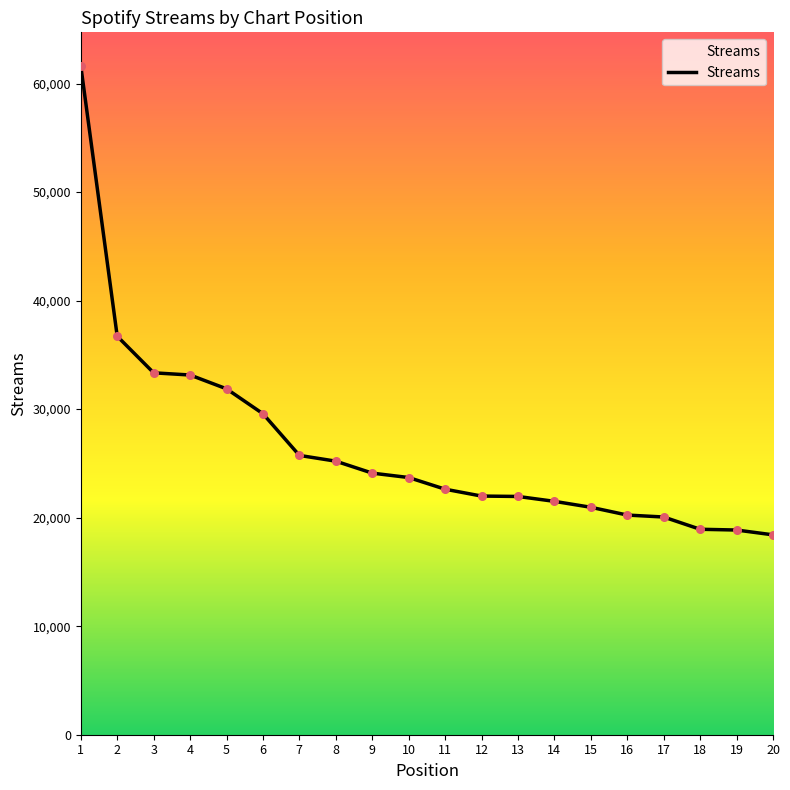

What is the change in value from 5 to 16?

-11633